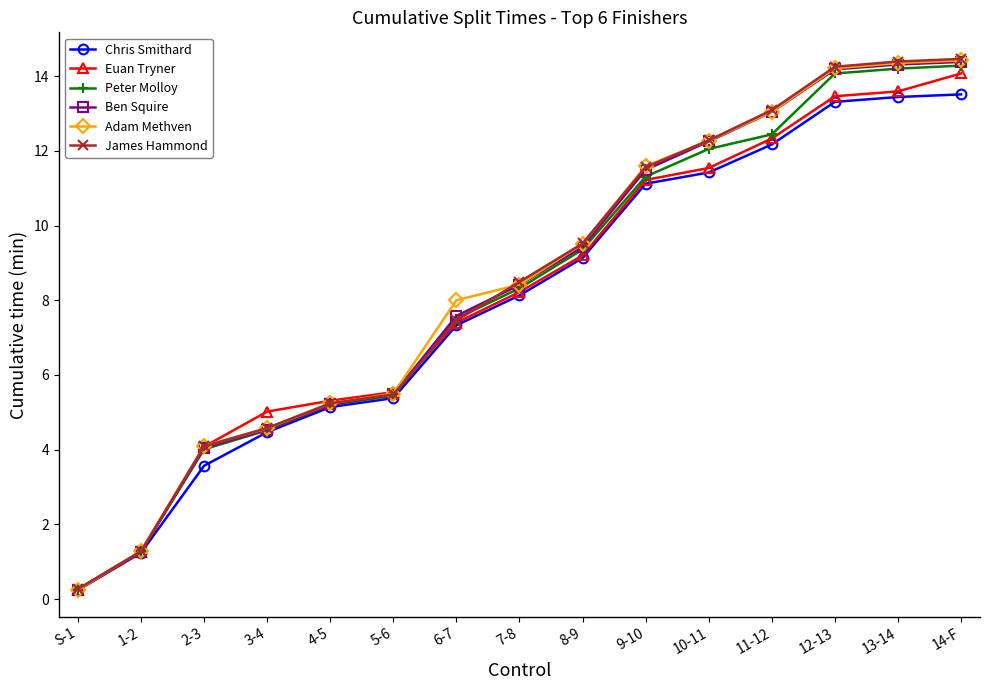

How many categories are shown in the chart?

15